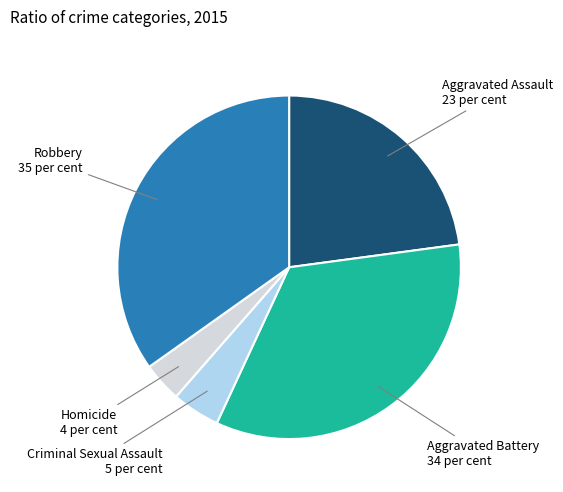

Count the number of slices in the pie.

5